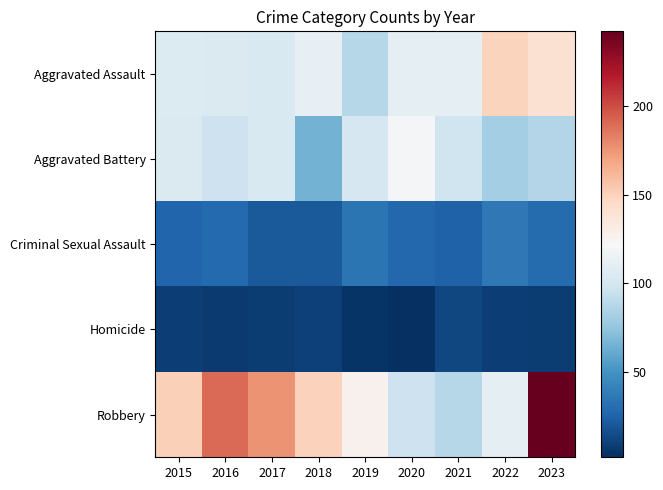

At which category is the sum across all series the highest?

2023